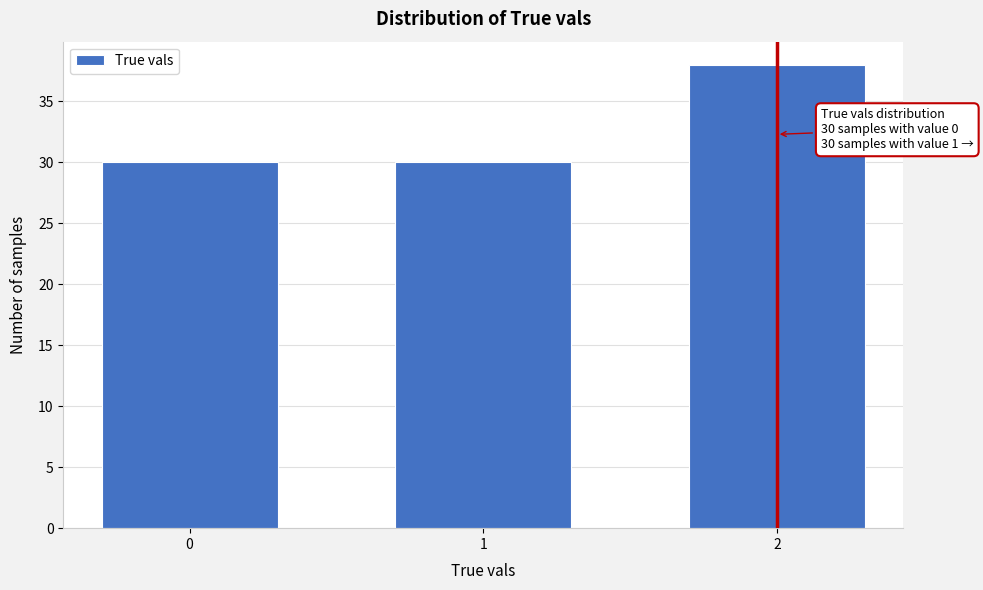

Reading right to left, what are all the values shown in this chart?

38	30	30